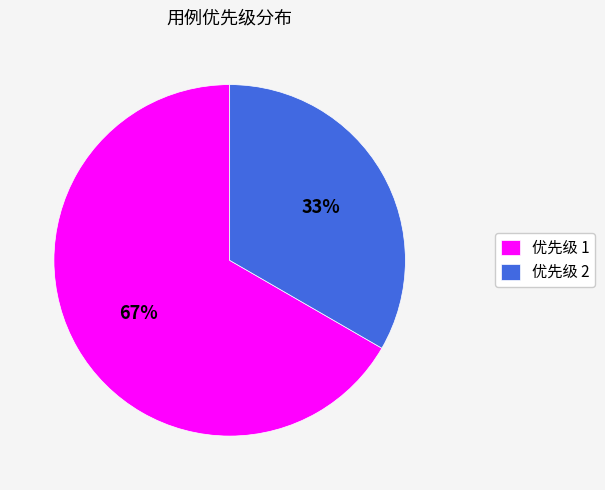

Is the sum of 优先级 2 and 优先级 1 greater than half?

Yes